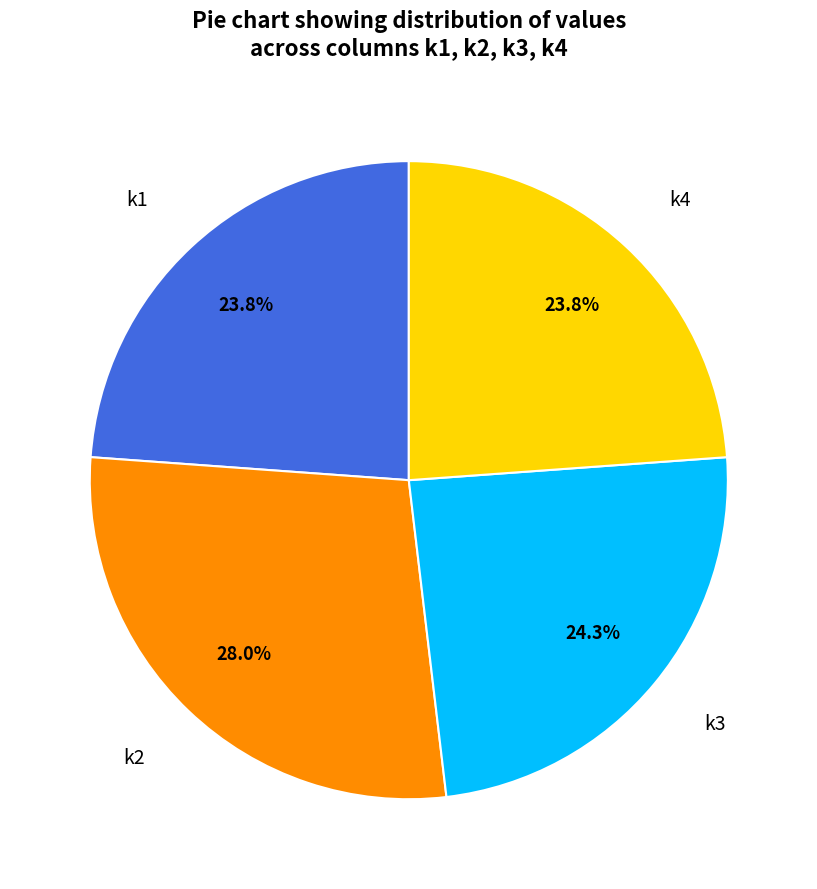

What is the ratio of the value at k4 to the value at k1?

1.0